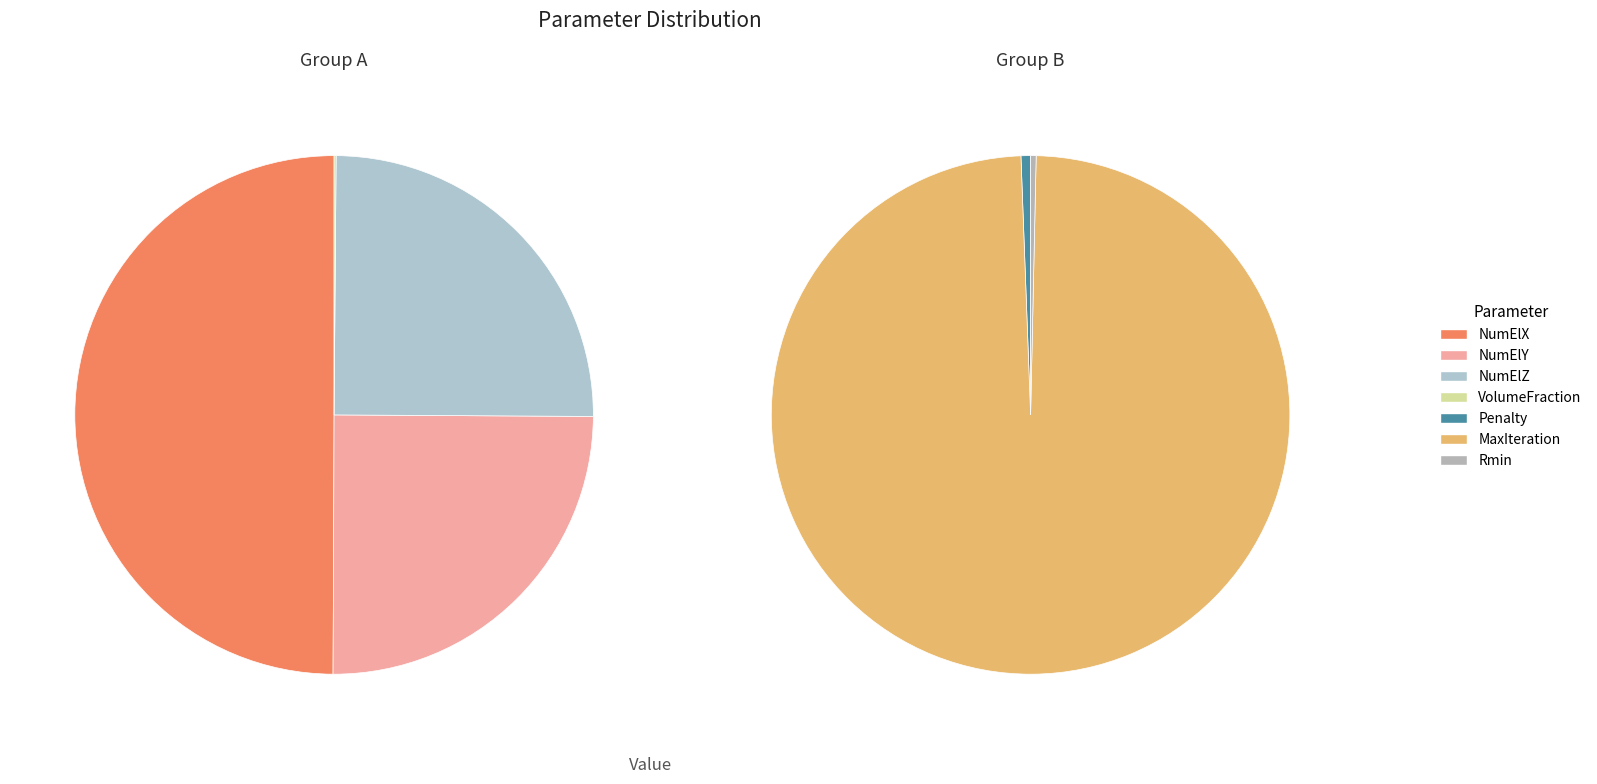

Is NumElX the majority of the pie?

No